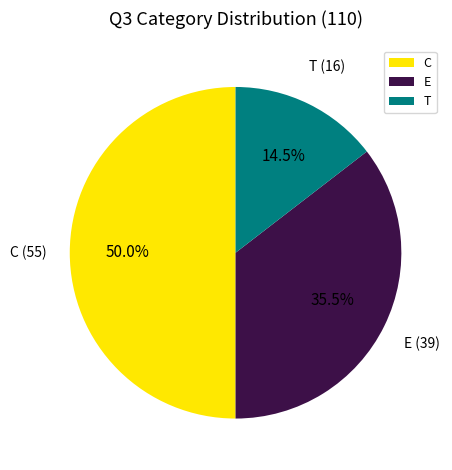

Rank the categories by value from lowest to highest.

T, E, C